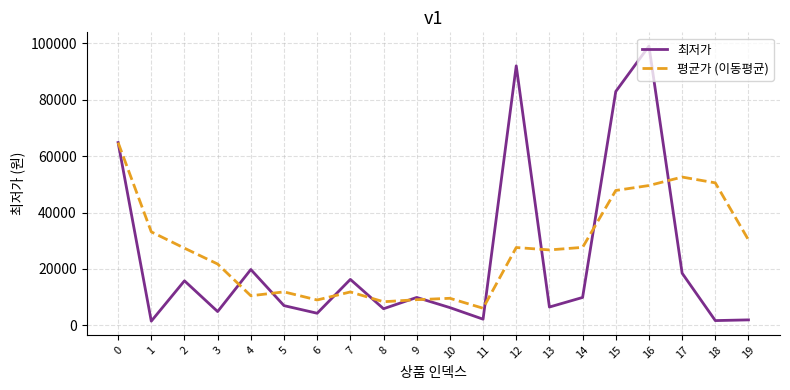

What is the difference between the highest and lowest values at 16?

49425.0